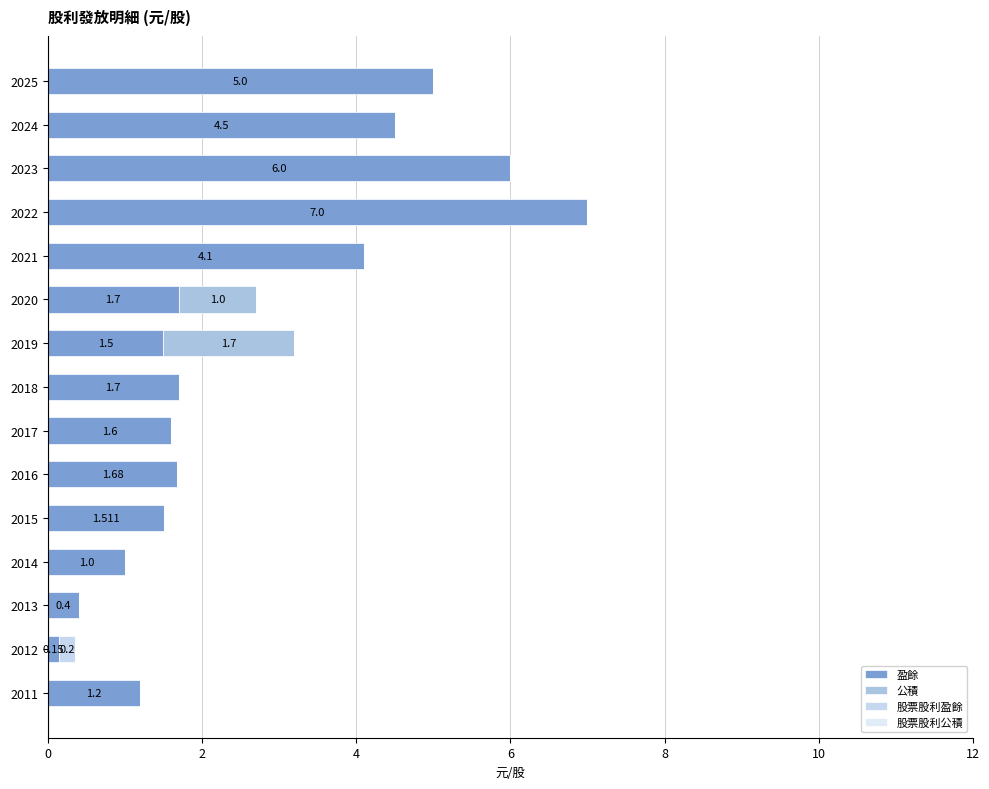

How many categories are shown in the chart?

15